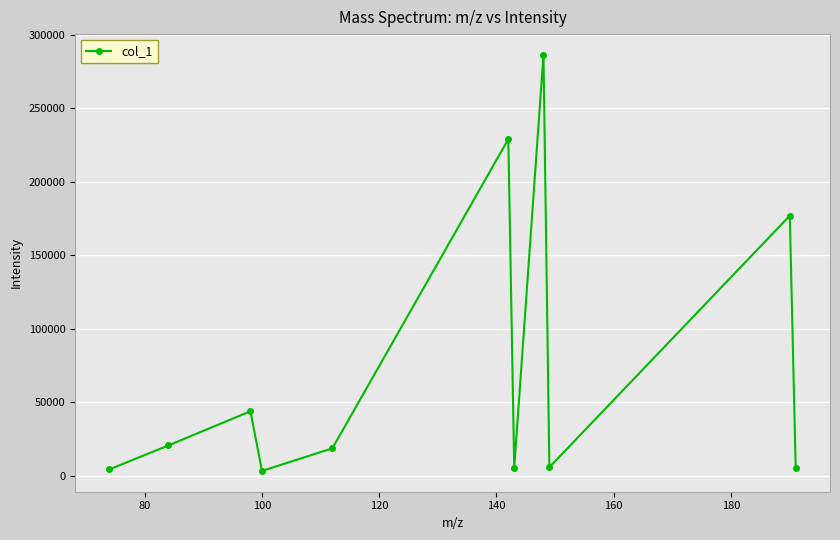

What is the average value?

72619.7